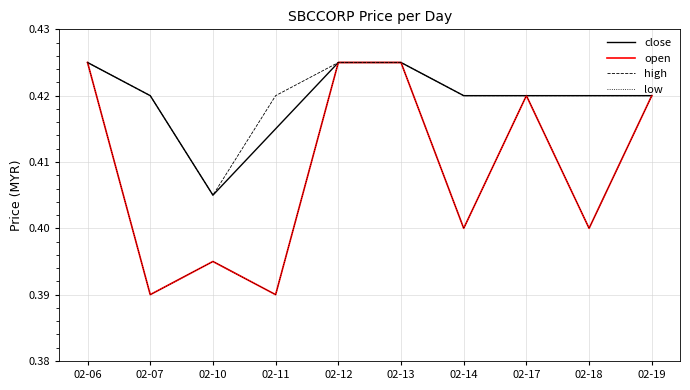

Read the high value at 02-07.

0.4